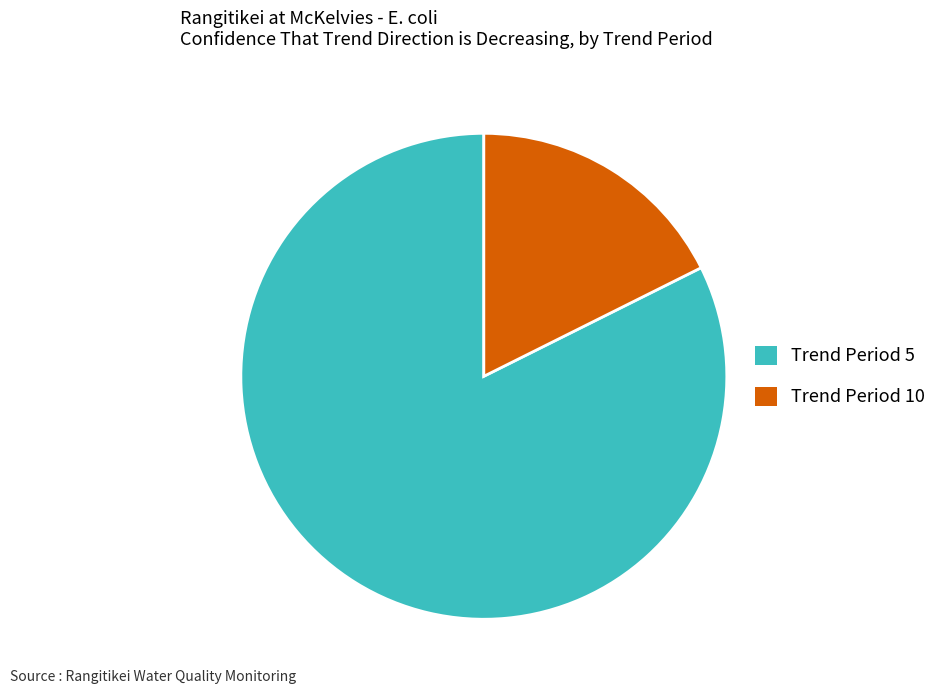

Is there any slice that represents more than half of the pie?

Yes